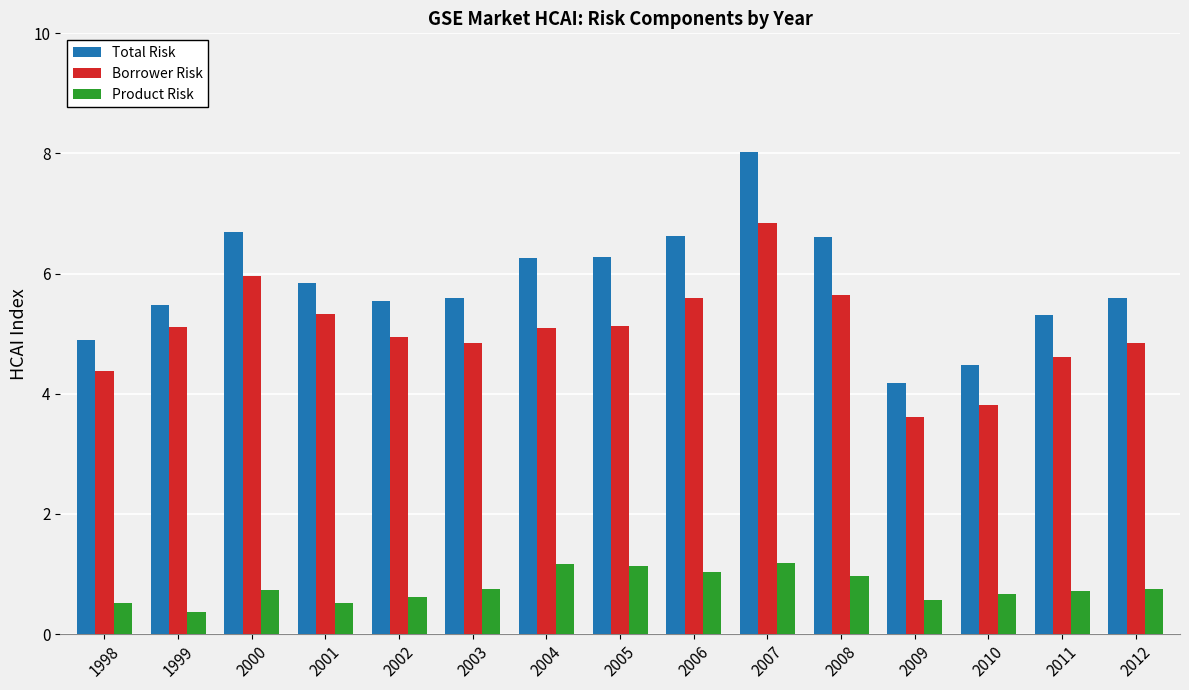

What is the spread (max minus min) of values at 1999?

5.1